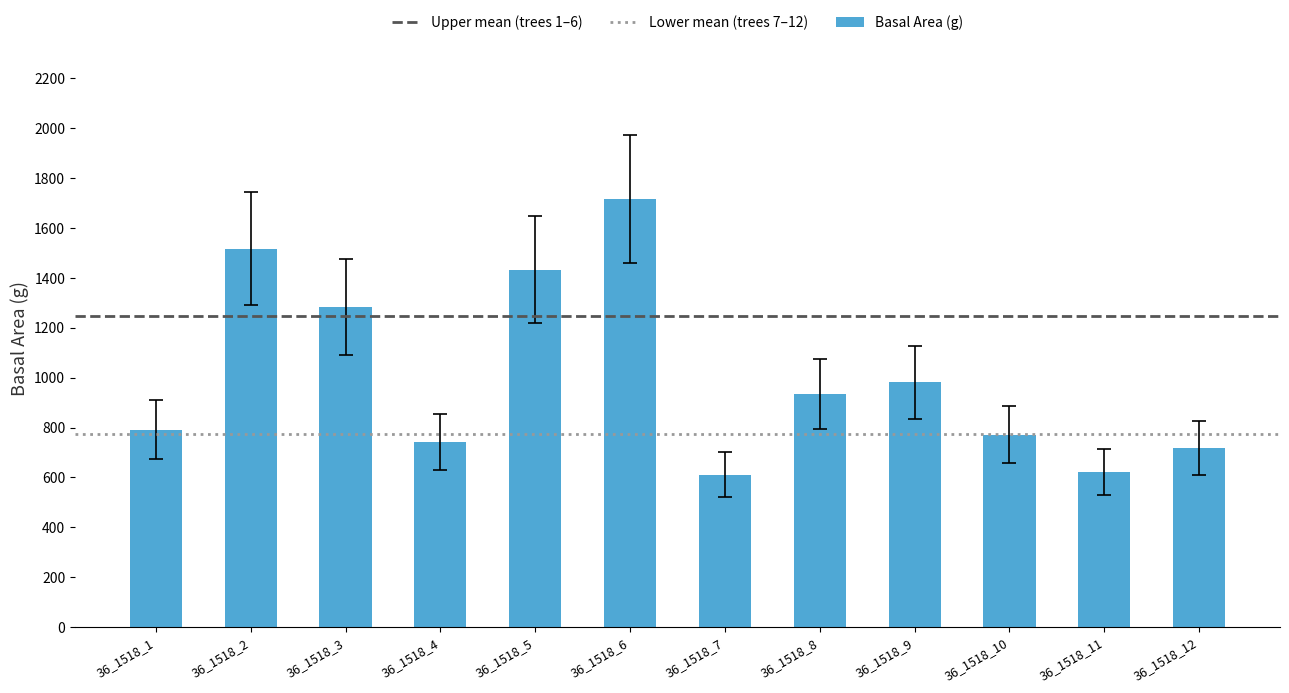

Count the number of categories in the chart.

12